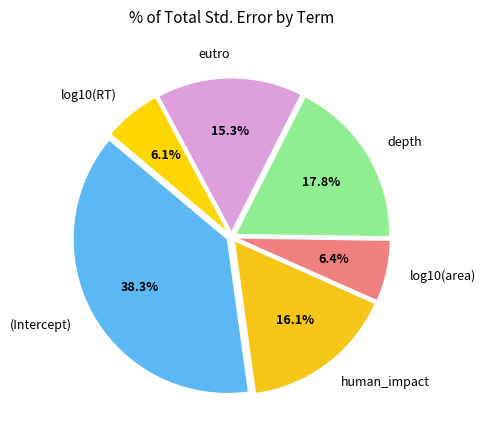

To the nearest percent, what is the difference between the largest and smallest slice percentages?

32%